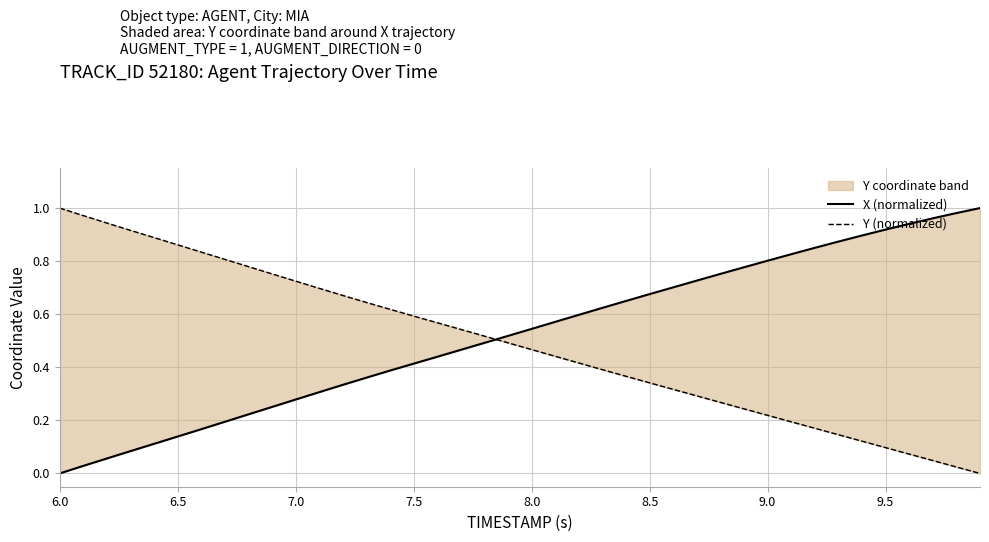

What is the maximum value shown in the chart?

1.0